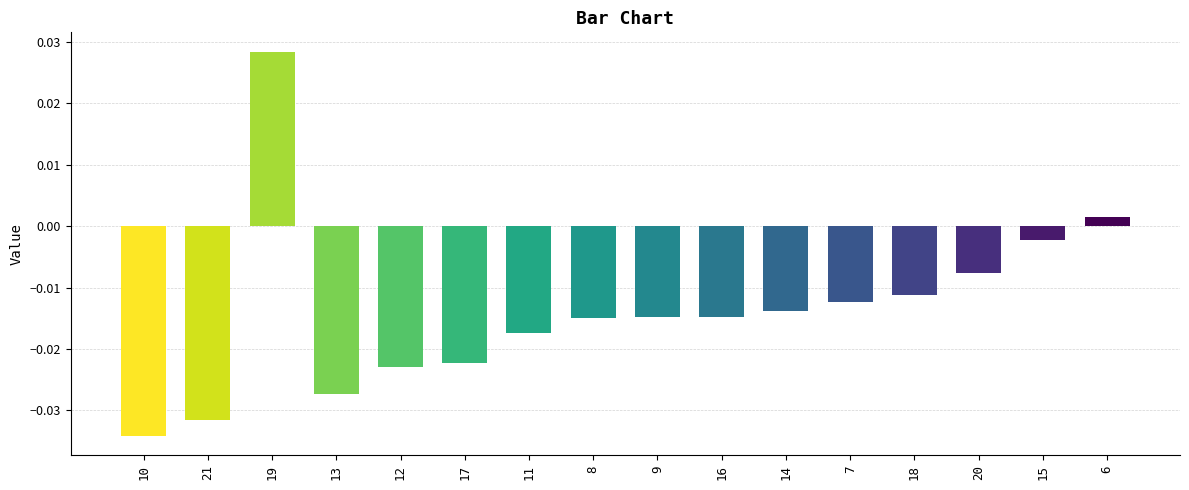

What position from the right is 17?

11